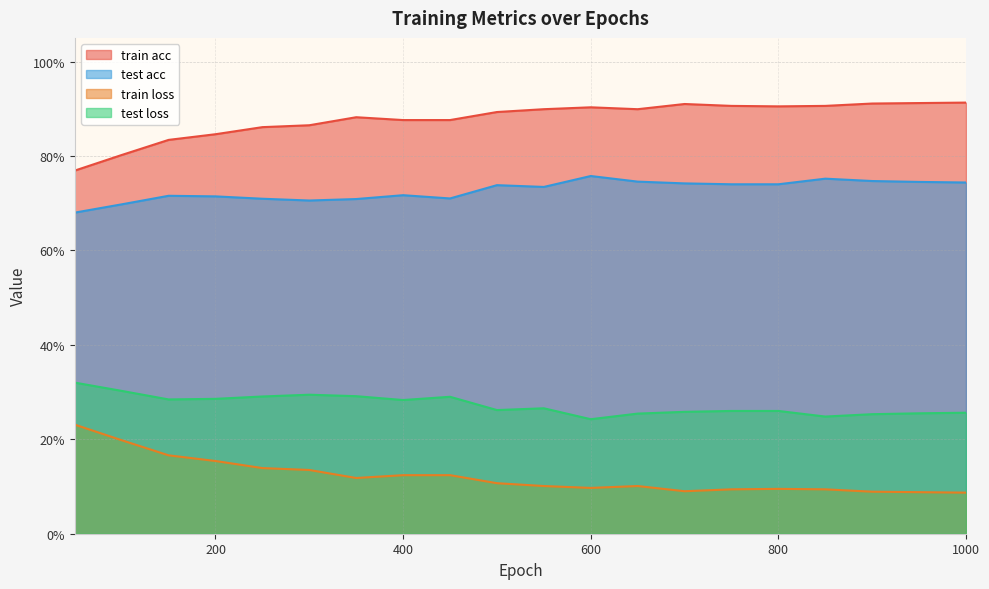

Reading left to right, transcribe all the data shown in this chart.

train acc: 50=0.8	100=0.8	150=0.8	200=0.8	250=0.9	300=0.9	350=0.9	400=0.9	450=0.9	500=0.9	550=0.9	600=0.9	650=0.9	700=0.9	750=0.9	800=0.9	850=0.9	900=0.9	950=0.9	1000=0.9
test acc: 50=0.7	100=0.7	150=0.7	200=0.7	250=0.7	300=0.7	350=0.7	400=0.7	450=0.7	500=0.7	550=0.7	600=0.8	650=0.7	700=0.7	750=0.7	800=0.7	850=0.8	900=0.7	950=0.7	1000=0.7
train loss: 50=0.2	100=0.2	150=0.2	200=0.2	250=0.1	300=0.1	350=0.1	400=0.1	450=0.1	500=0.1	550=0.1	600=0.1	650=0.1	700=0.1	750=0.1	800=0.1	850=0.1	900=0.1	950=0.1	1000=0.1
test loss: 50=0.3	100=0.3	150=0.3	200=0.3	250=0.3	300=0.3	350=0.3	400=0.3	450=0.3	500=0.3	550=0.3	600=0.2	650=0.3	700=0.3	750=0.3	800=0.3	850=0.2	900=0.3	950=0.3	1000=0.3